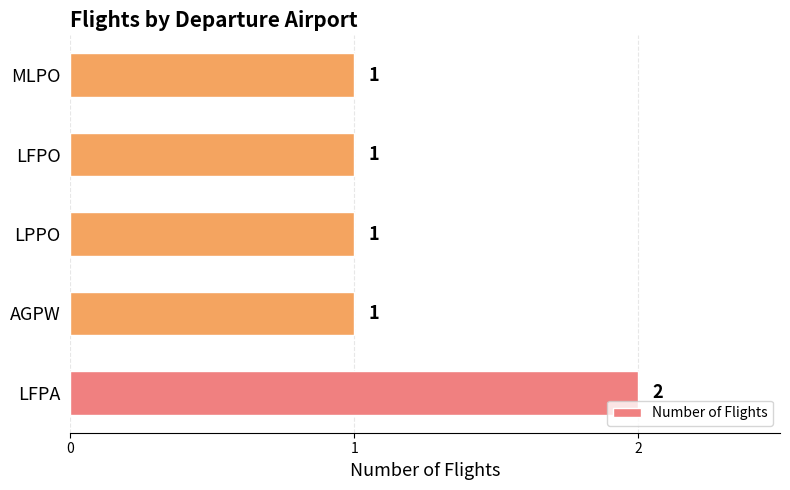

Reading bottom to top, extract all data points from this chart.

2	1	1	1	1